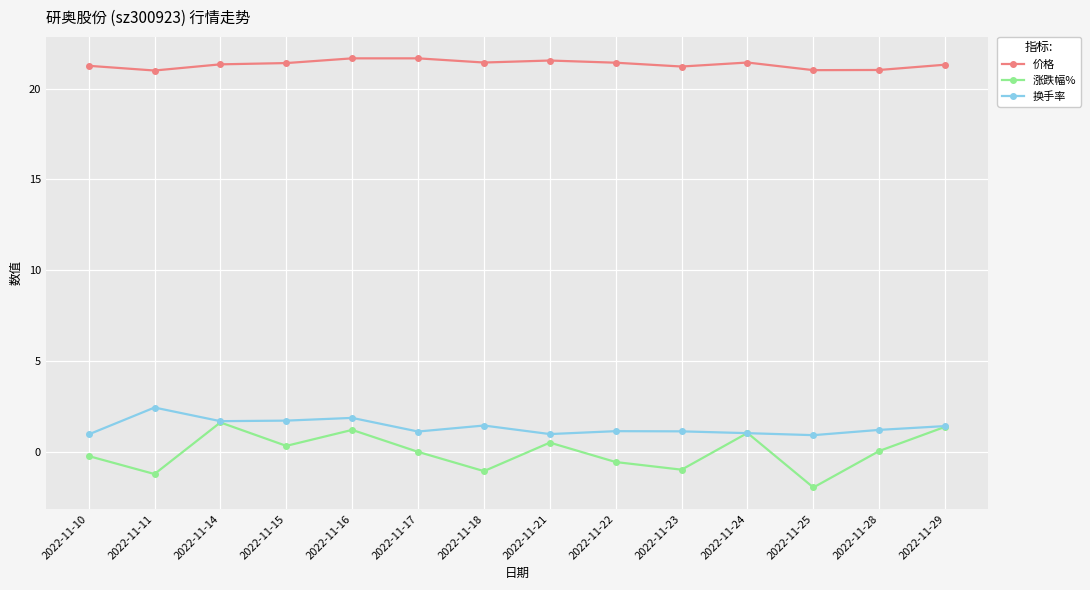

What is the maximum value shown in the chart?

21.7